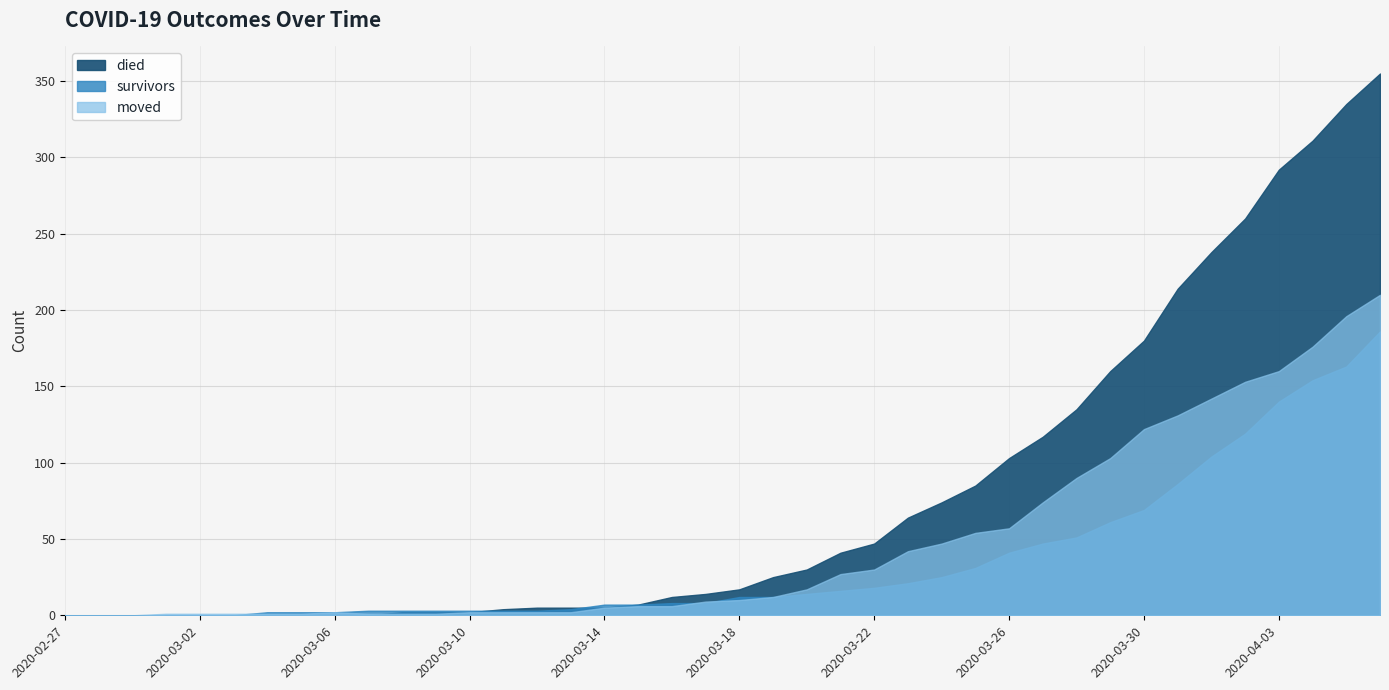

What is the greatest value displayed?

355